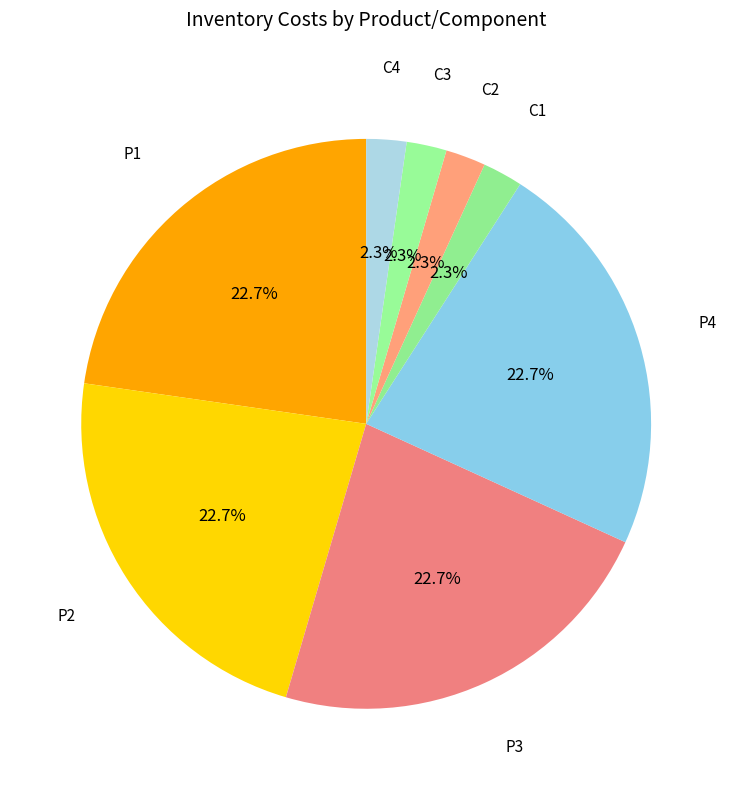

How many slices are in this pie chart?

8